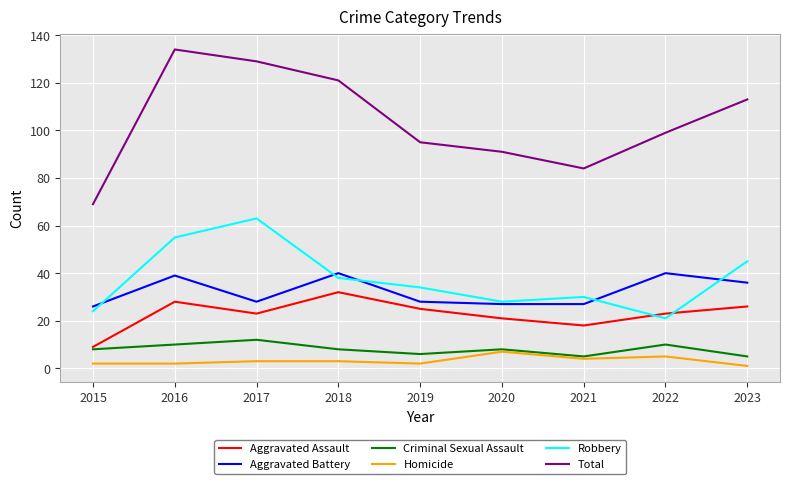

How many categories are shown in the chart?

9